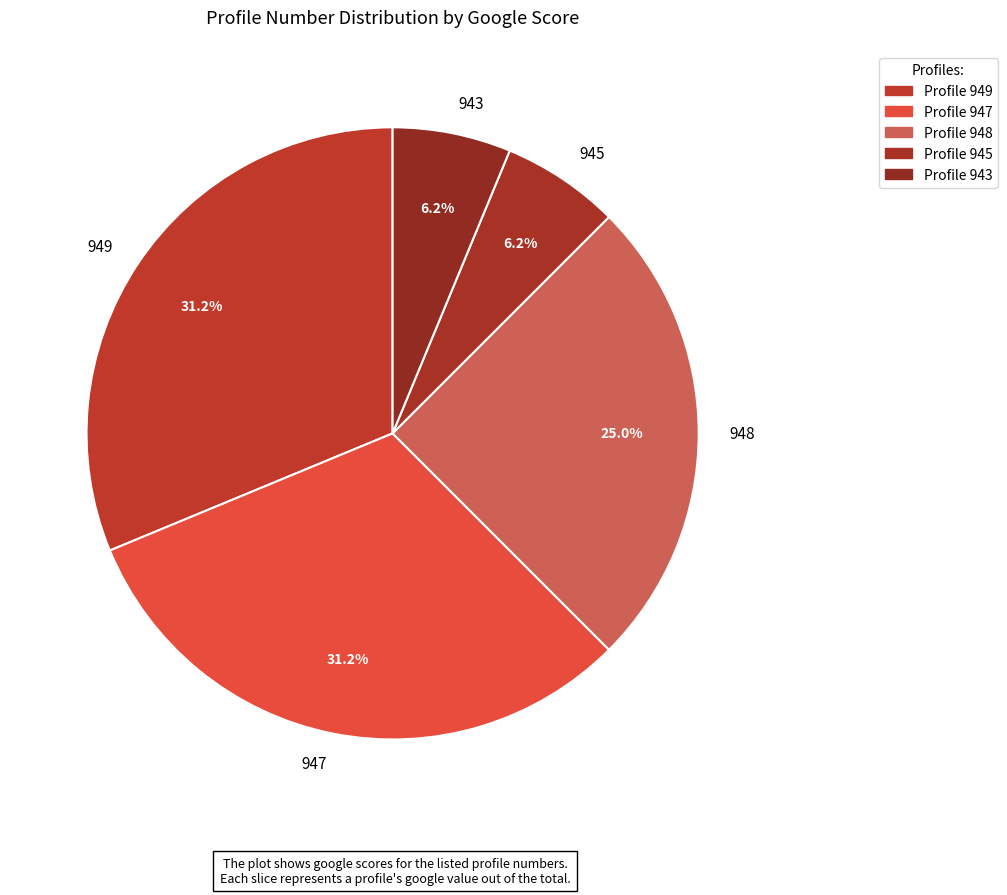

Do 945 and 947 together represent more than half of the pie?

No